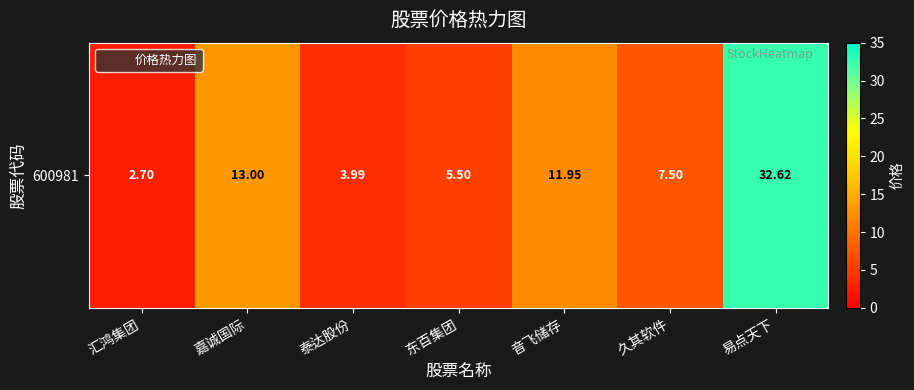

Where is the data nearest to the value 17?

嘉诚国际